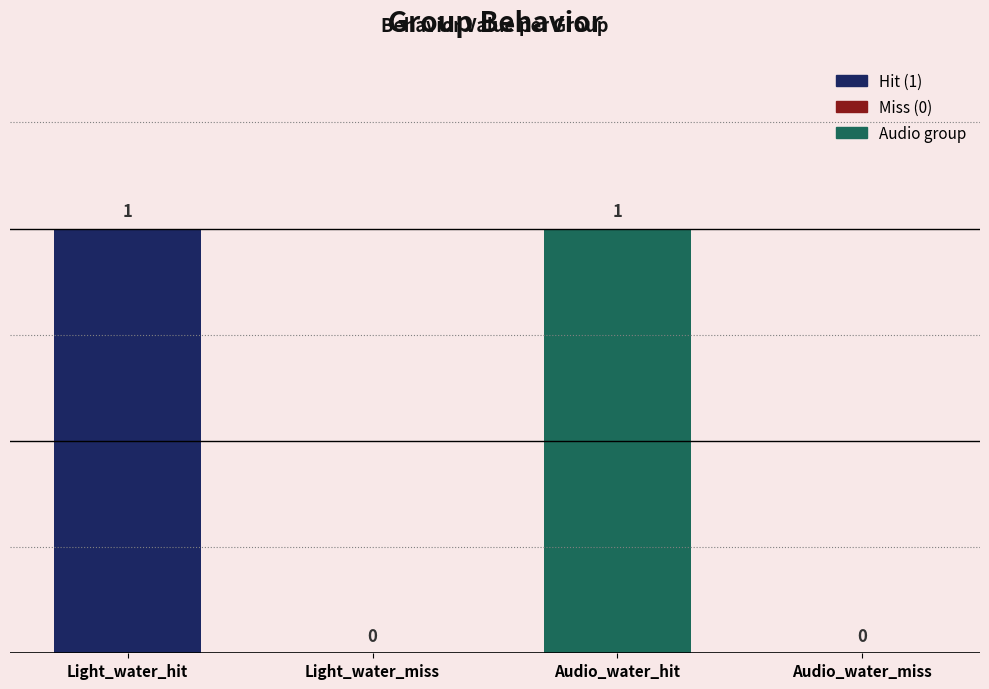

Reading left to right, list all the values displayed in this chart.

Light_water_hit=1	Light_water_miss=0	Audio_water_hit=1	Audio_water_miss=0